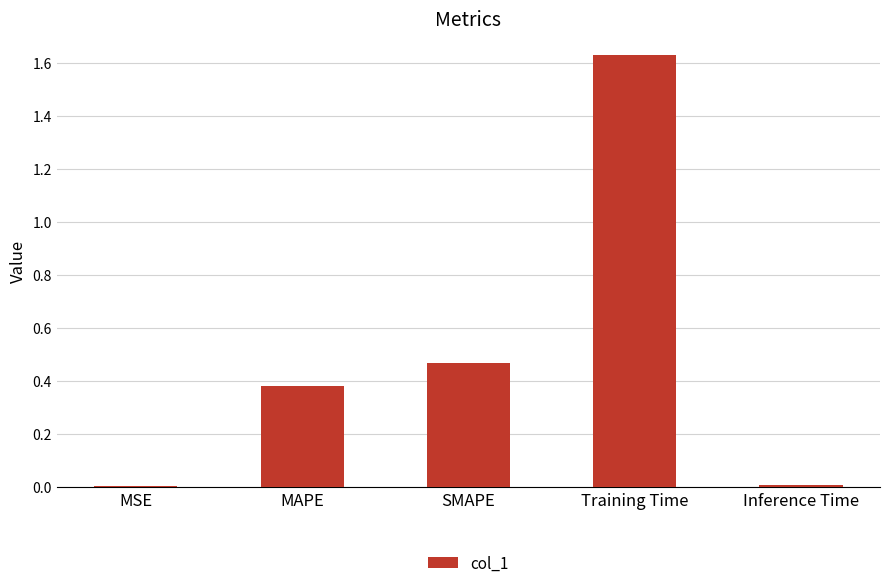

At which category does the chart reach its peak across all series?

Training Time